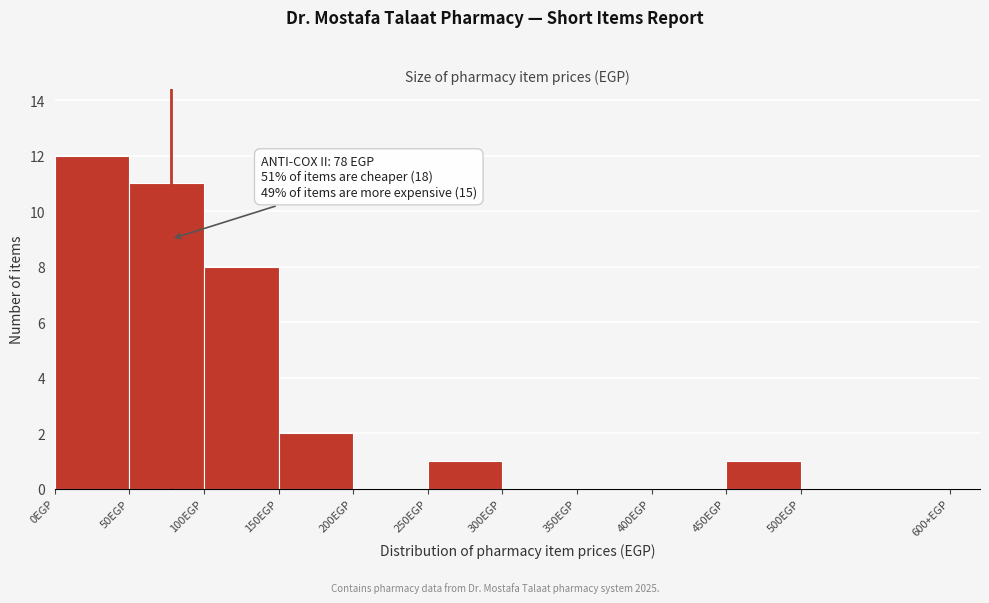

Reading left to right, extract all data points from this chart.

0EGP=12	50EGP=11	100EGP=8	150EGP=2	200EGP=0	250EGP=1	300EGP=0	350EGP=0	400EGP=0	450EGP=1	500EGP=0